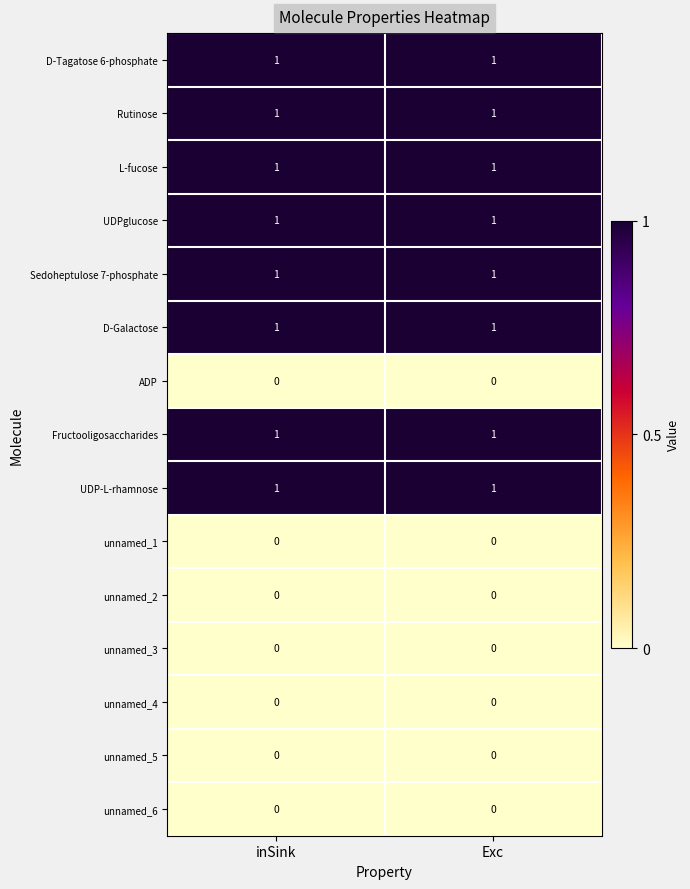

The D-Tagatose 6-phosphate series shows 1 at inSink. True or false?

True